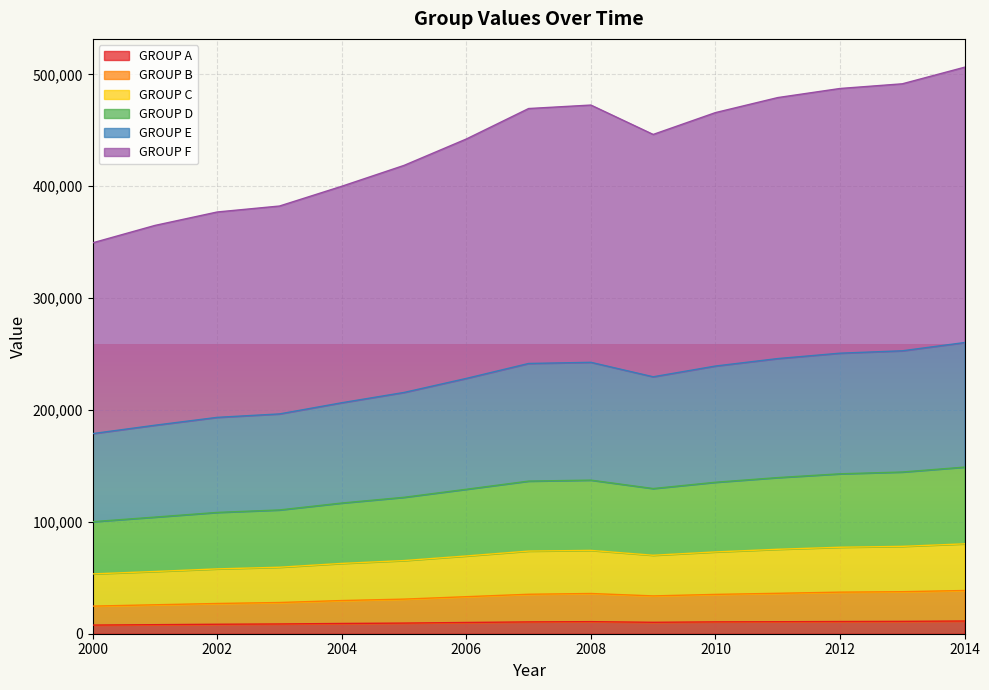

What is the highest value of the GROUP A series?

11360.4